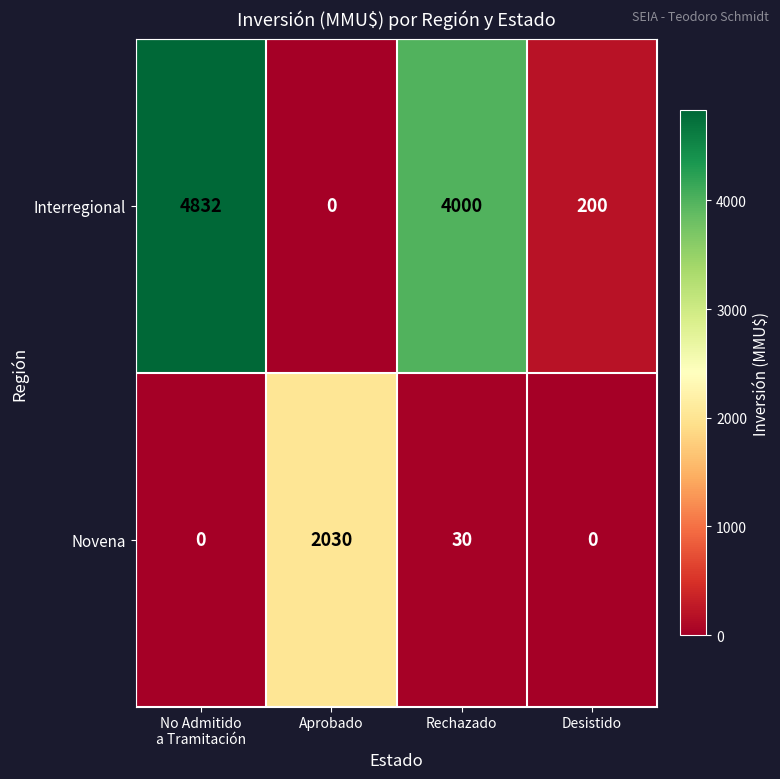

At how many categories does at least one series exceed 3089?

2